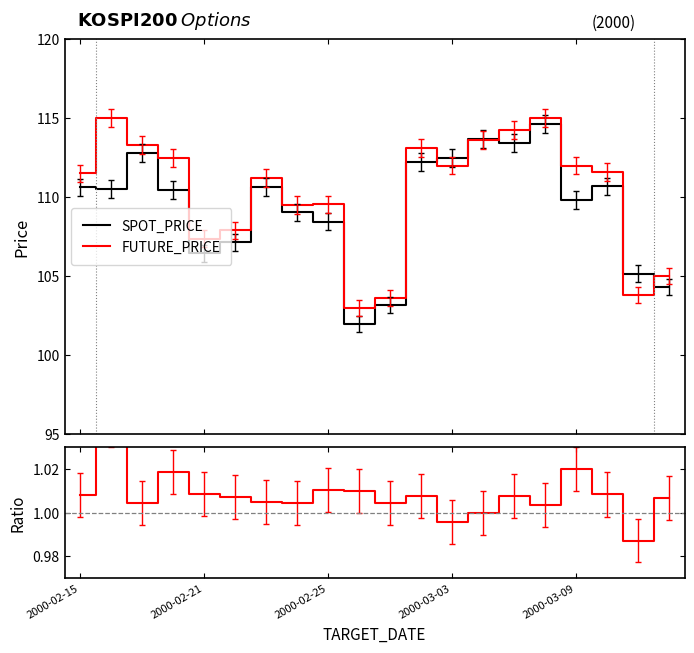

What is the maximum value shown in the chart?

115.0